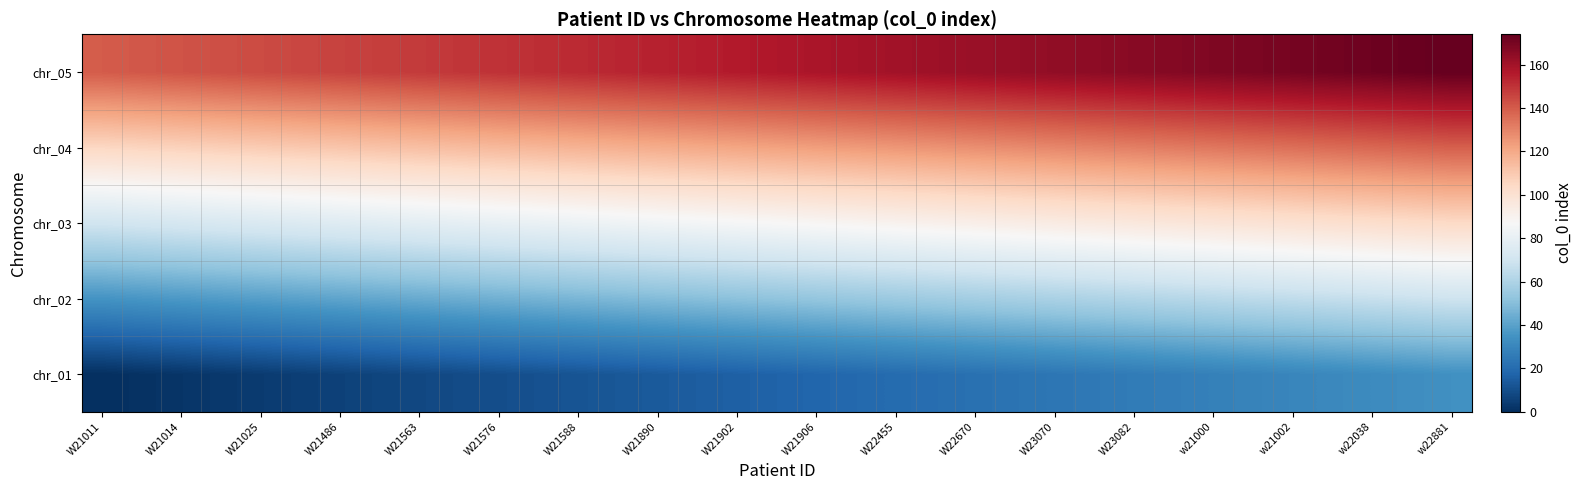

How many distinct data groups are displayed?

5